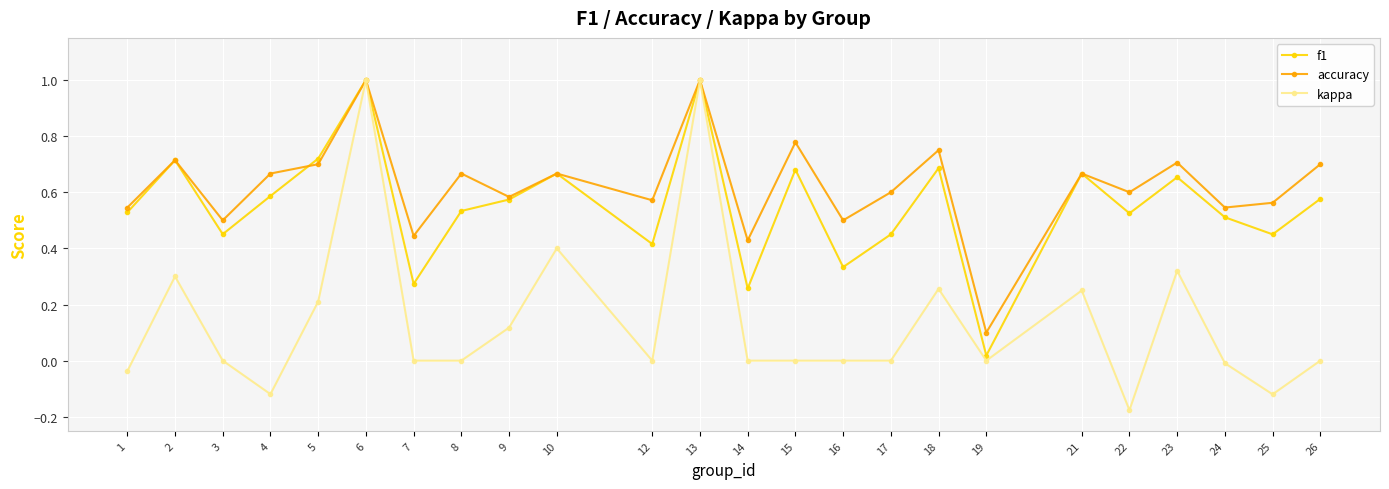

What is the total value across all series at 5?

1.6